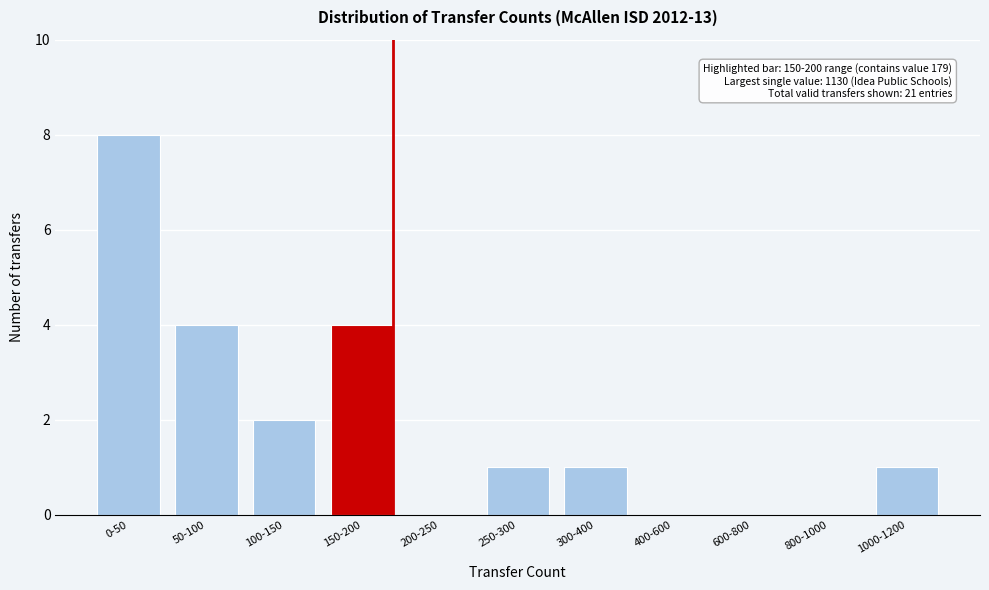

Reading left to right, extract all data points from this chart.

0-50=8	50-100=4	100-150=2	150-200=4	200-250=0	250-300=1	300-400=1	400-600=0	600-800=0	800-1000=0	1000-1200=1